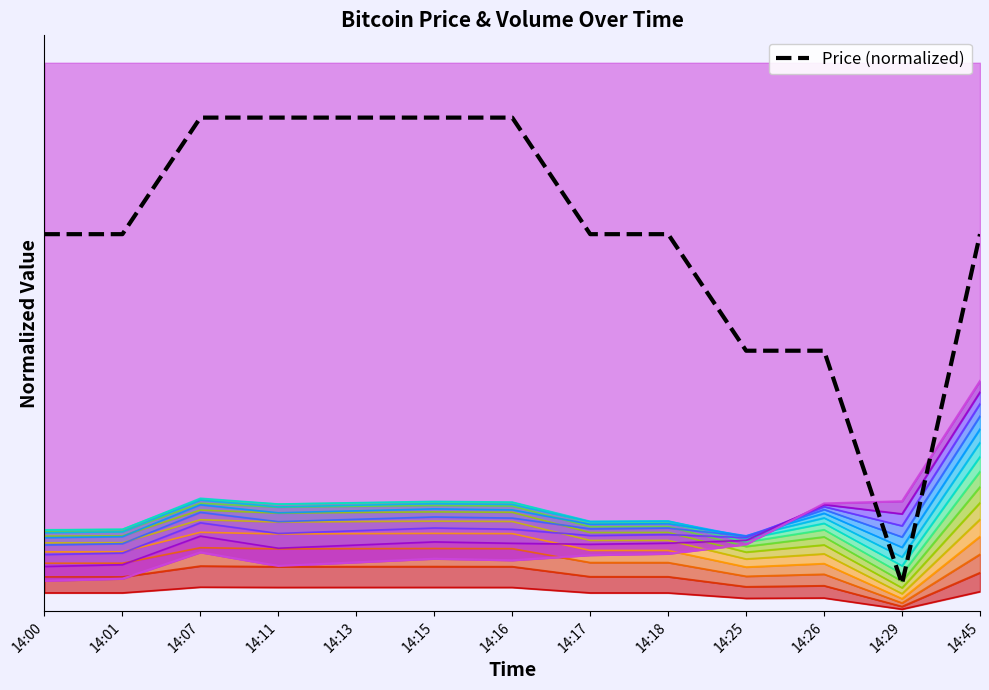

What is the difference between the maximum and minimum values?

0.8